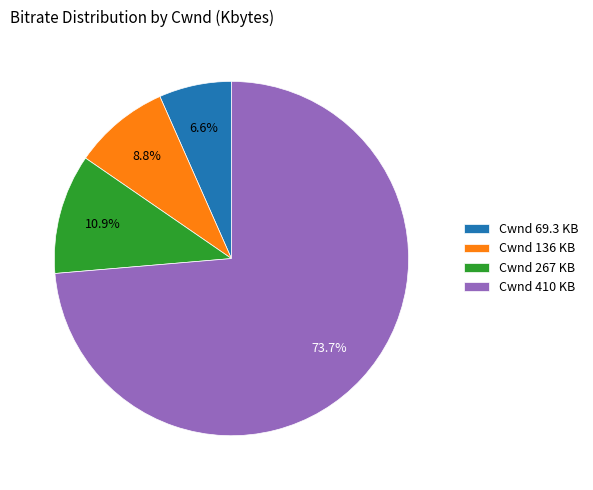

Which slice represents more than half of the pie?

Cwnd 410 KB